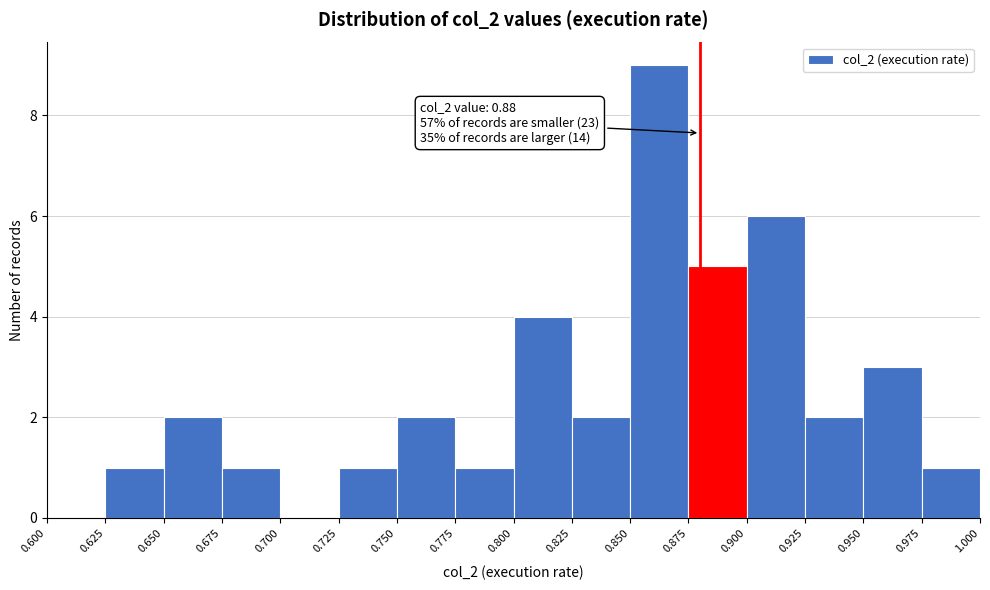

Which range on the x-axis has the tallest bar?

0.850 to 0.875